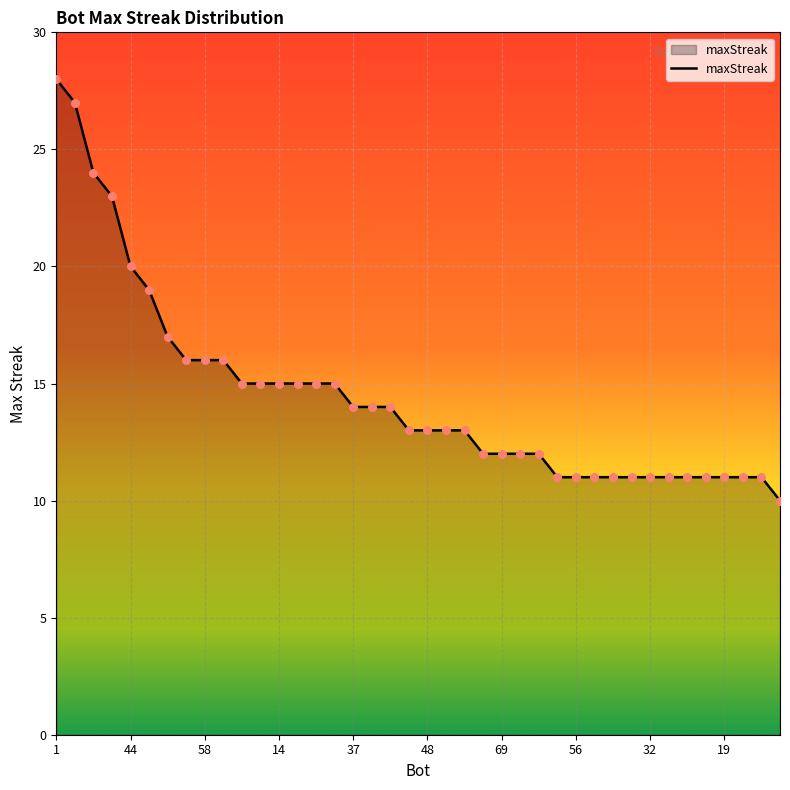

What is the smallest value displayed?

10